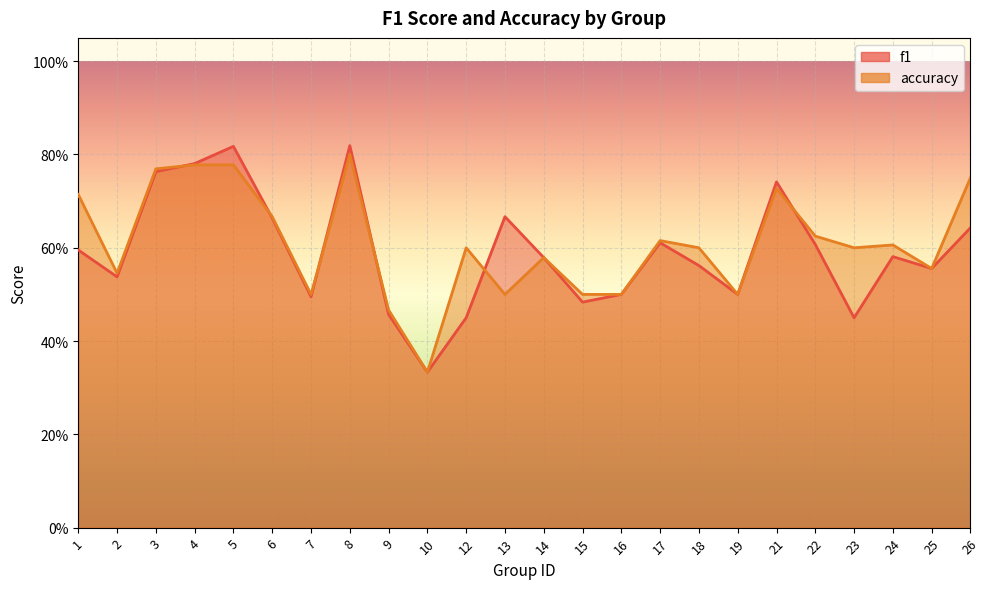

Is it true that accuracy equals 0.9 at 7?

False